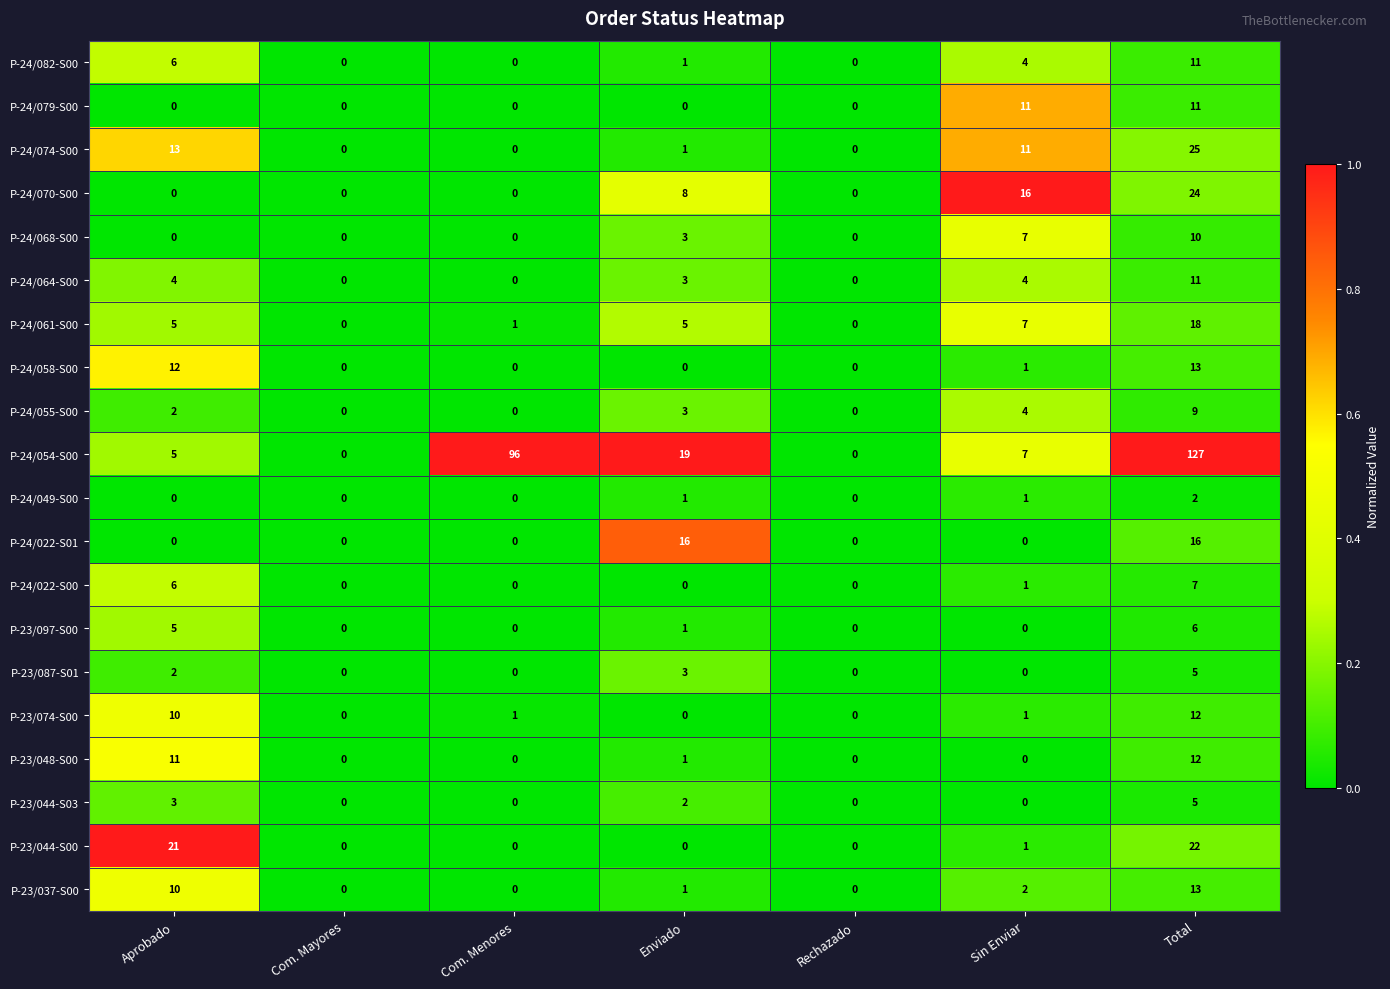

What is the difference between the highest and lowest values at Total?

125